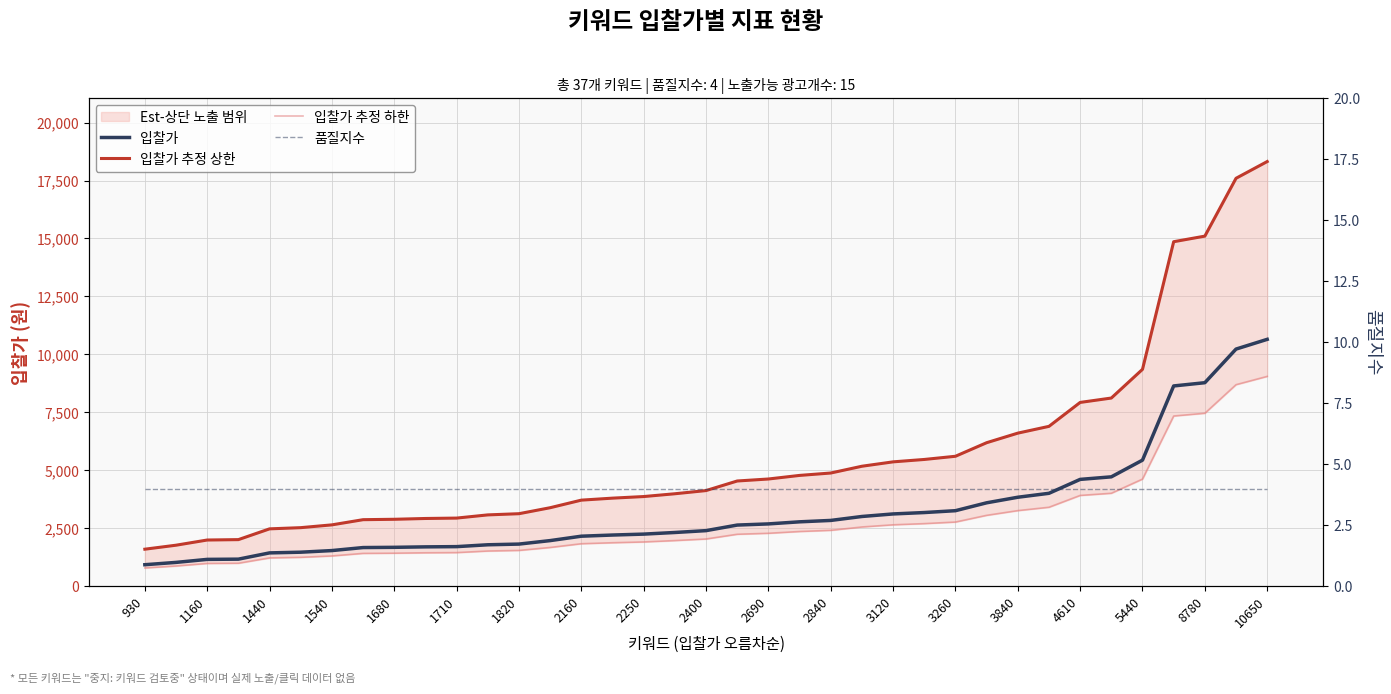

What is the maximum value for 품질지수?

4.0